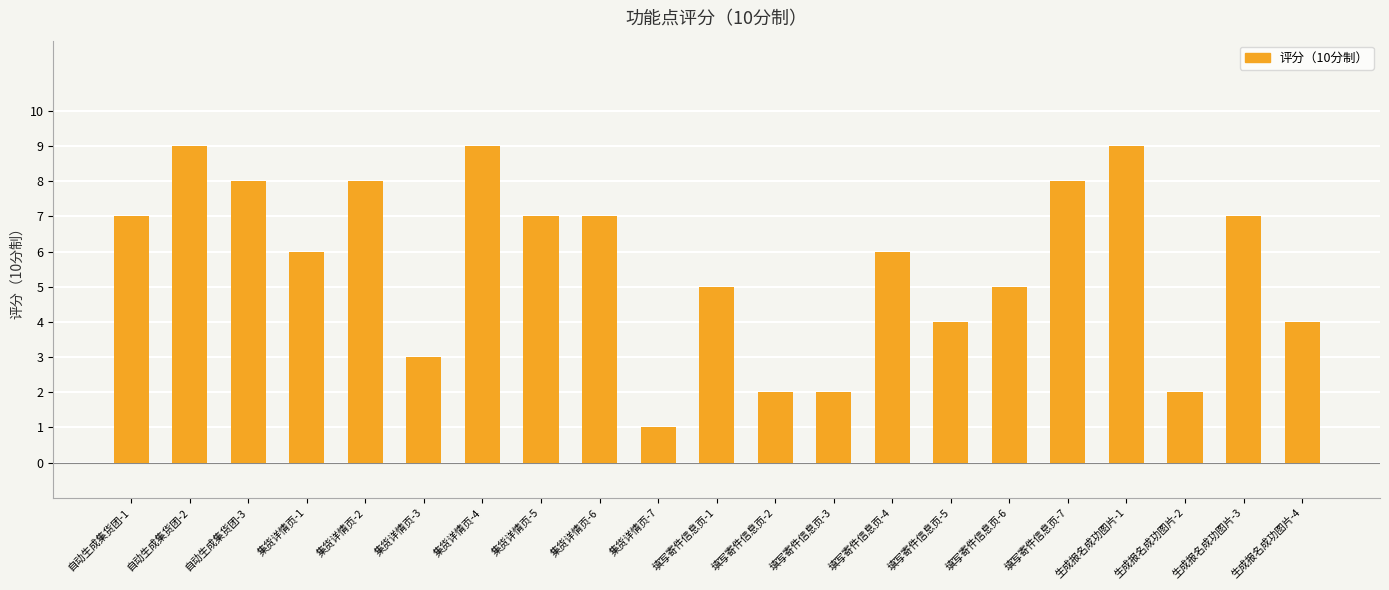

Reading left to right, list all the values displayed in this chart.

自动生成集货团-1=7	自动生成集货团-2=9	自动生成集货团-3=8	集货详情页-1=6	集货详情页-2=8	集货详情页-3=3	集货详情页-4=9	集货详情页-5=7	集货详情页-6=7	集货详情页-7=1	填写寄件信息页-1=5	填写寄件信息页-2=2	填写寄件信息页-3=2	填写寄件信息页-4=6	填写寄件信息页-5=4	填写寄件信息页-6=5	填写寄件信息页-7=8	生成报名成功图片-1=9	生成报名成功图片-2=2	生成报名成功图片-3=7	生成报名成功图片-4=4